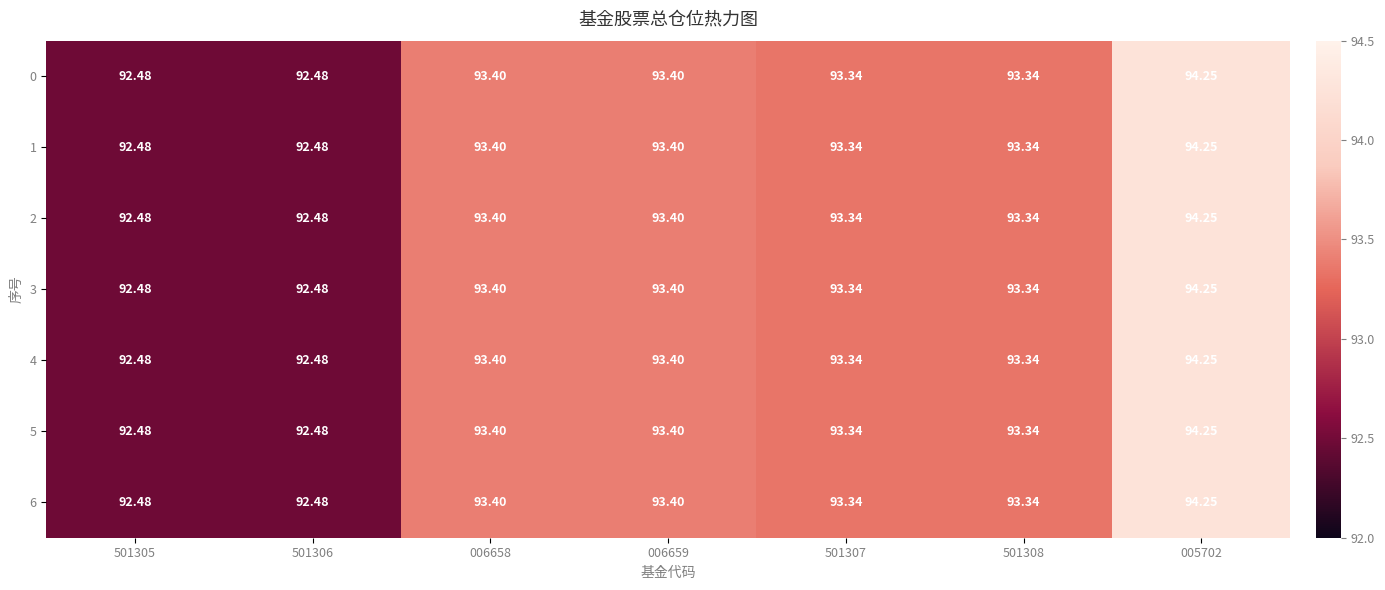

How many data points in 1 are above 93?

5